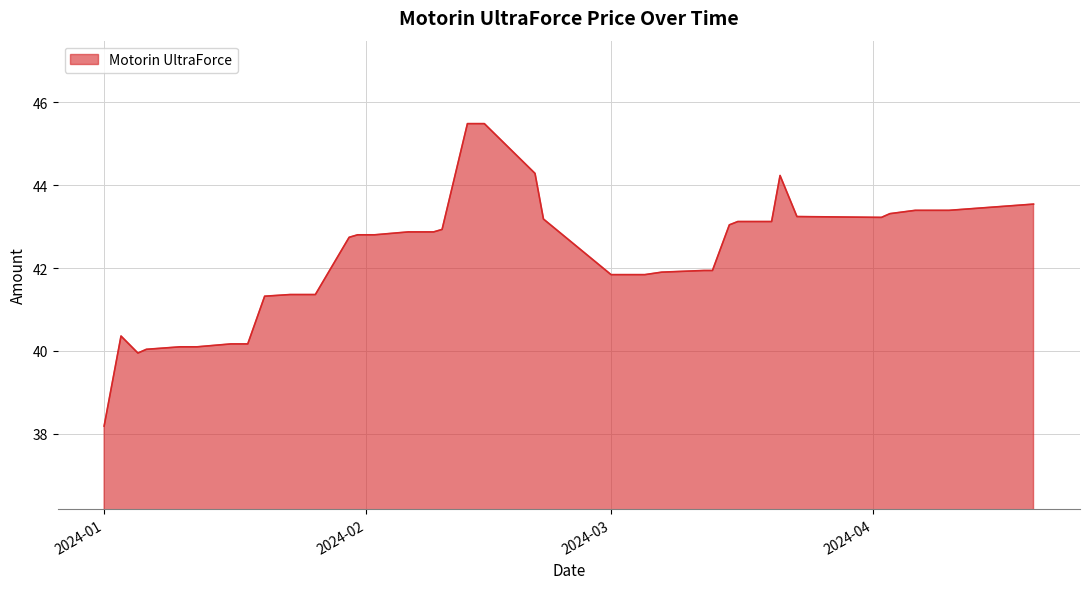

What is the maximum value shown in the chart?

45.5